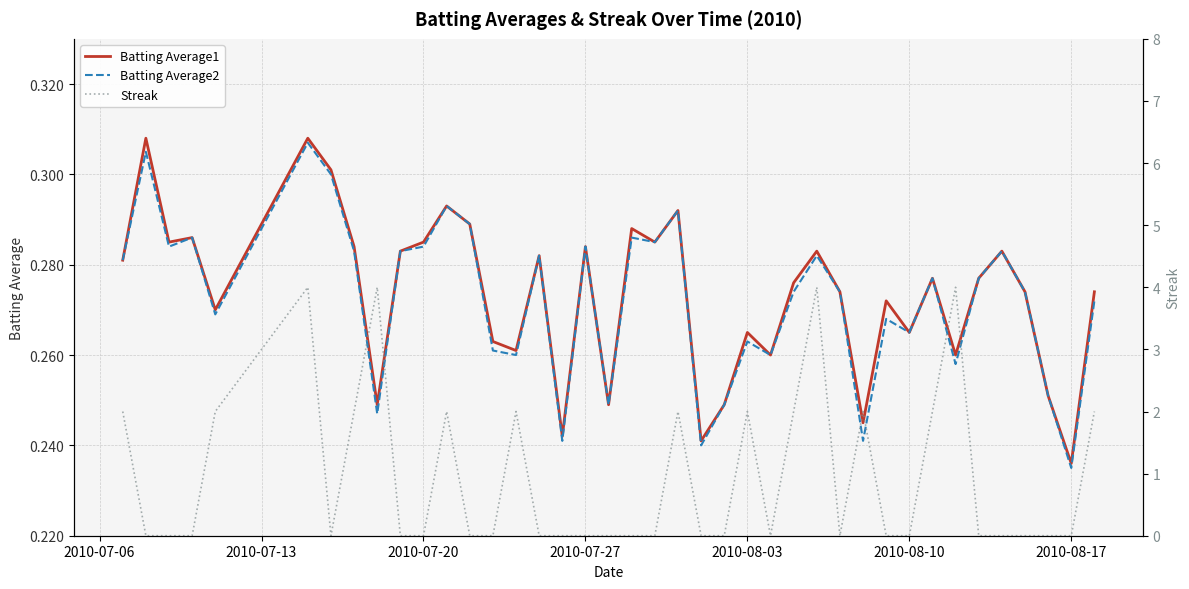

The Batting Average2 series shows 0.4 at 2010-08-03. True or false?

False